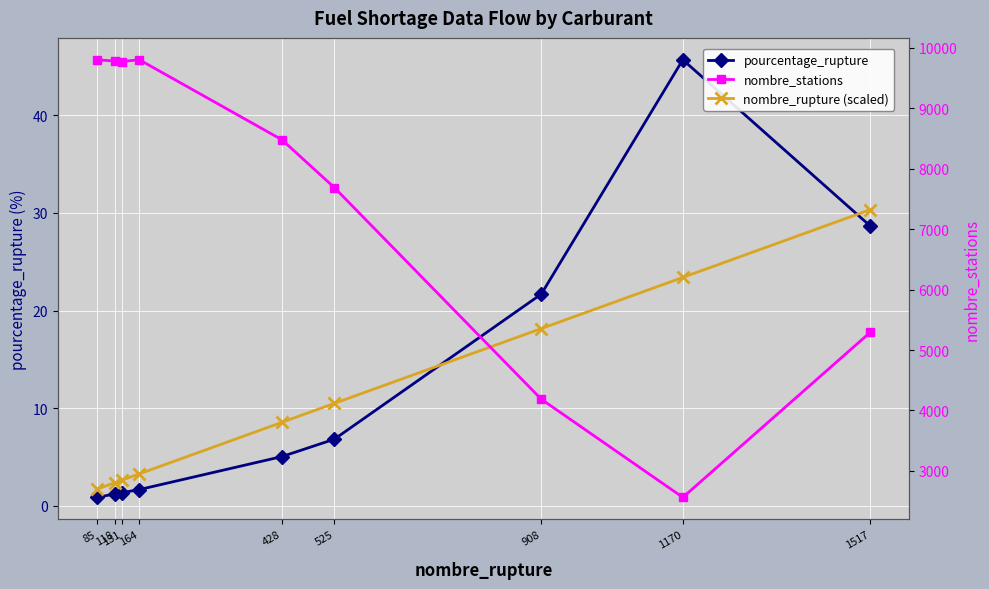

Which series has the largest range (max minus min)?

nombre_stations